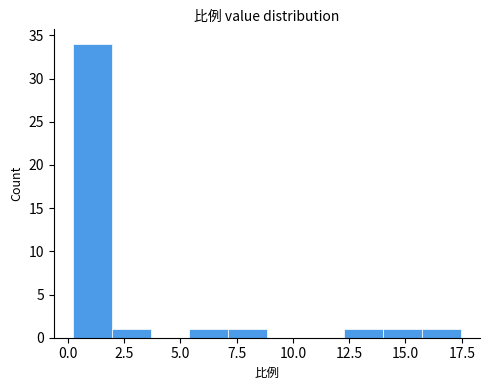

Around what value on the x-axis is the tallest bar? Give the approximate position of its centre, as read against the axis.

1.0